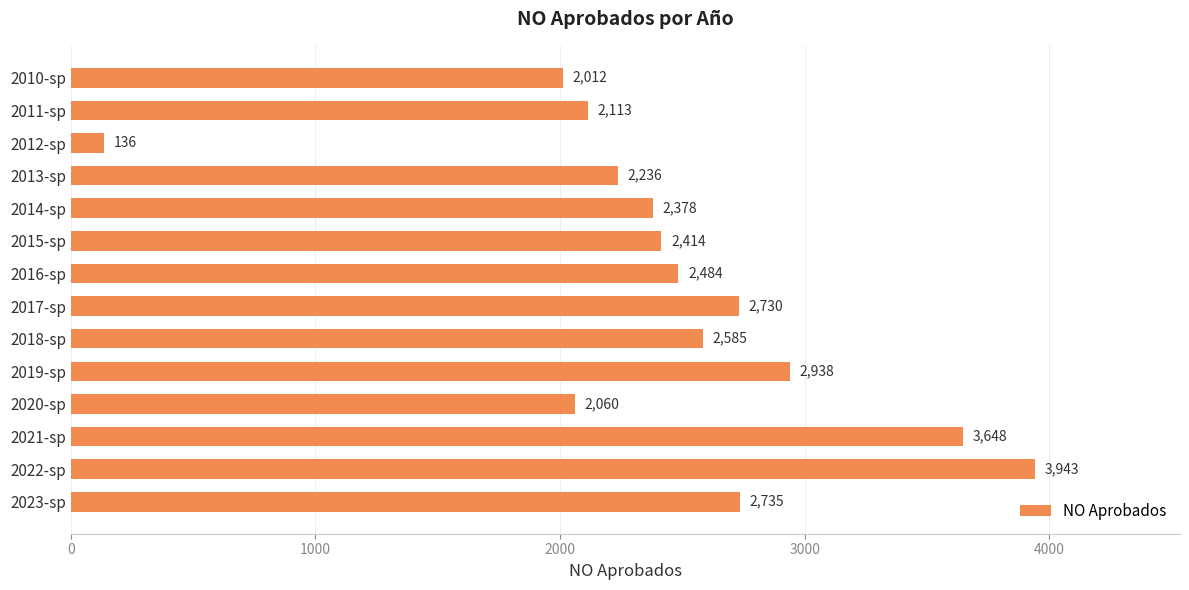

Is it true that the value at 2015-sp is 2414?

True